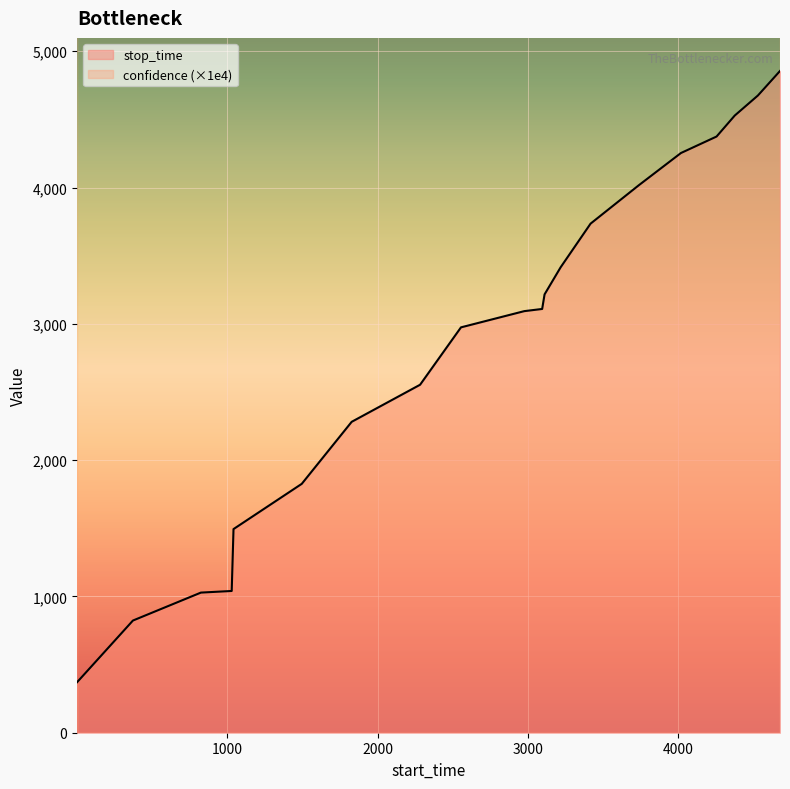

Reading right to left, transcribe all the data shown in this chart.

4855	4675	4528	4374	4253	4016	3735	3415	3216	3109	3093	2974	2553	2281	1826	1494	1040	1028	823	371